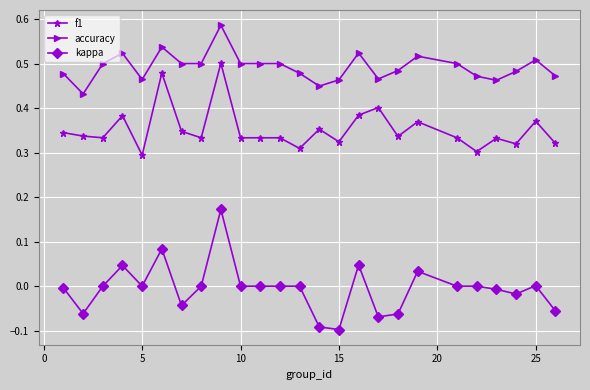

True or false: f1 and accuracy cross at least once.

False